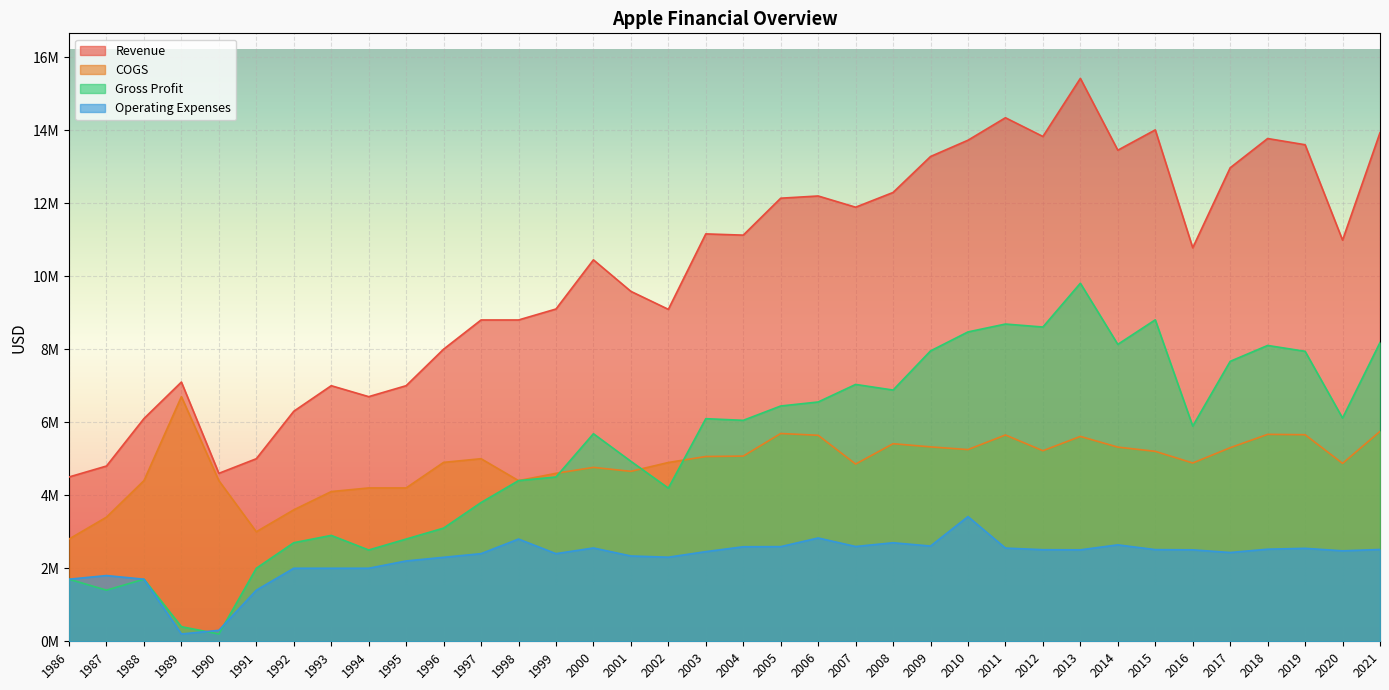

How many lines are shown in the chart?

4